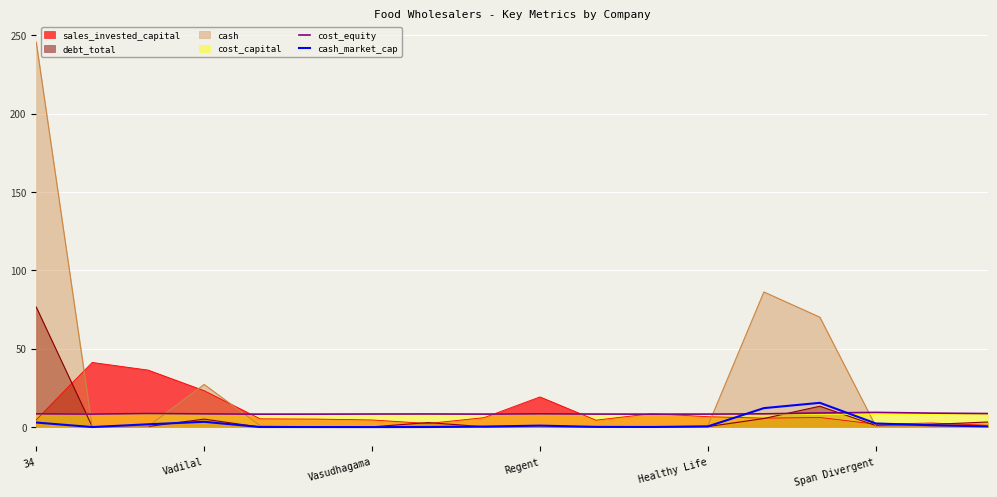

At which category is the sum across all series the highest?

34